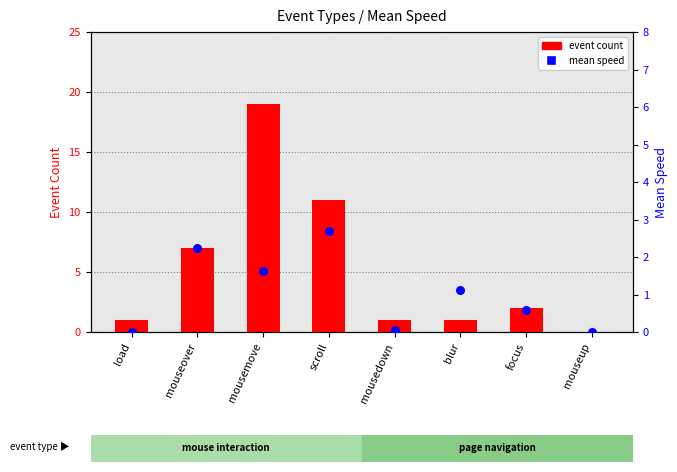

At which category is the sum across all series the highest?

mousemove